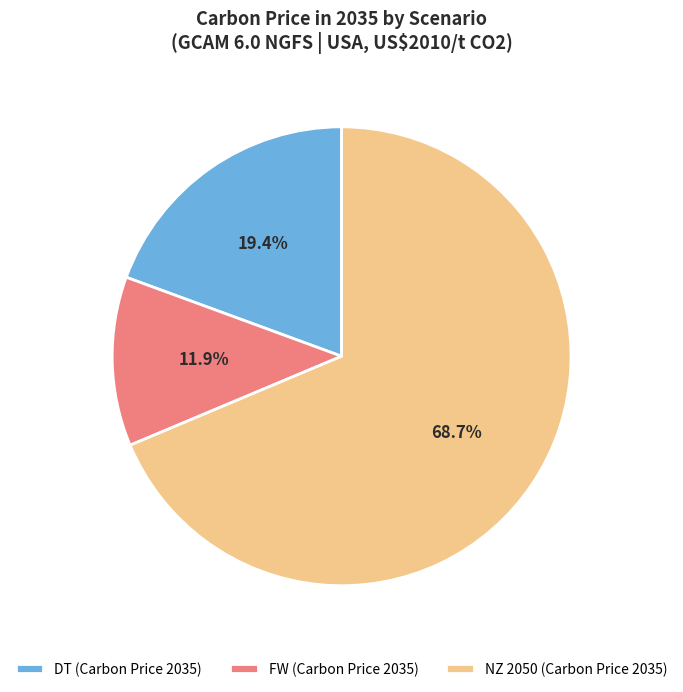

How many slices are in this pie chart?

3